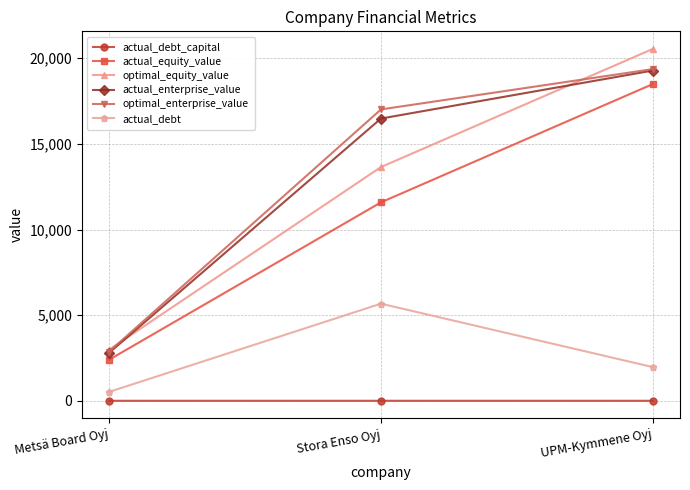

What value does the optimal_equity_value series have at Metsä Board Oyj?

2983.0